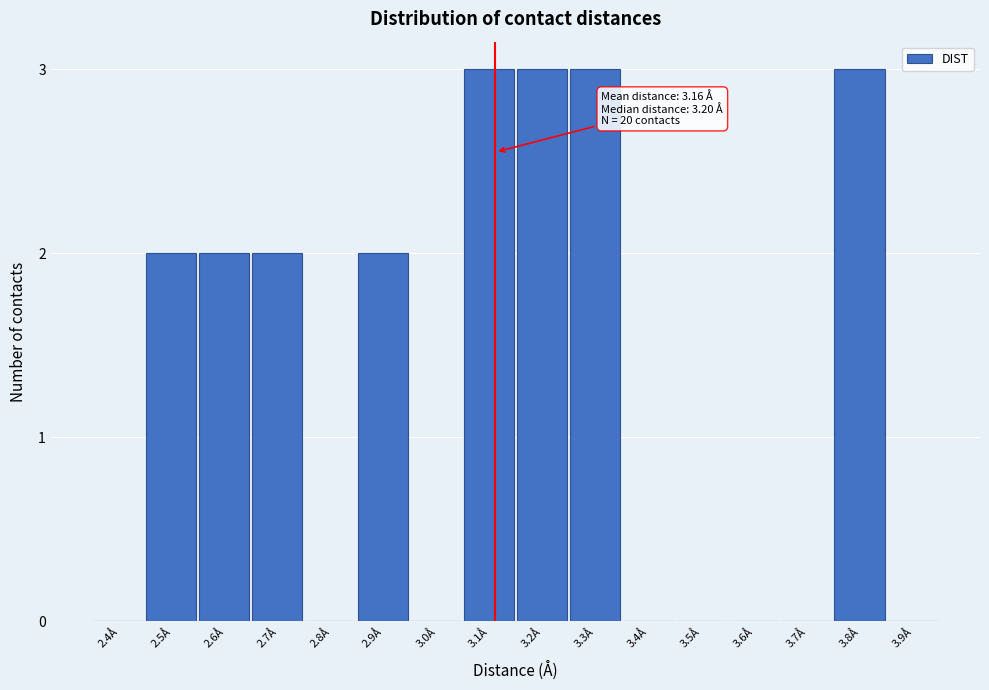

Reading right to left, transcribe all the data shown in this chart.

3.9Å=0	3.8Å=3	3.7Å=0	3.6Å=0	3.5Å=0	3.4Å=0	3.3Å=3	3.2Å=3	3.1Å=3	3.0Å=0	2.9Å=2	2.8Å=0	2.7Å=2	2.6Å=2	2.5Å=2	2.4Å=0